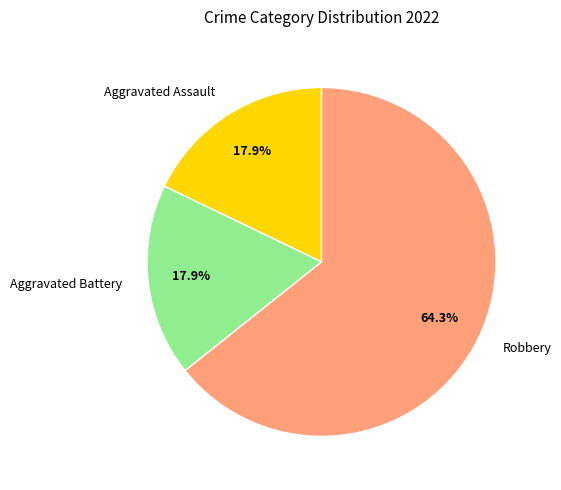

To the nearest percent, what portion does Aggravated Battery represent?

18%